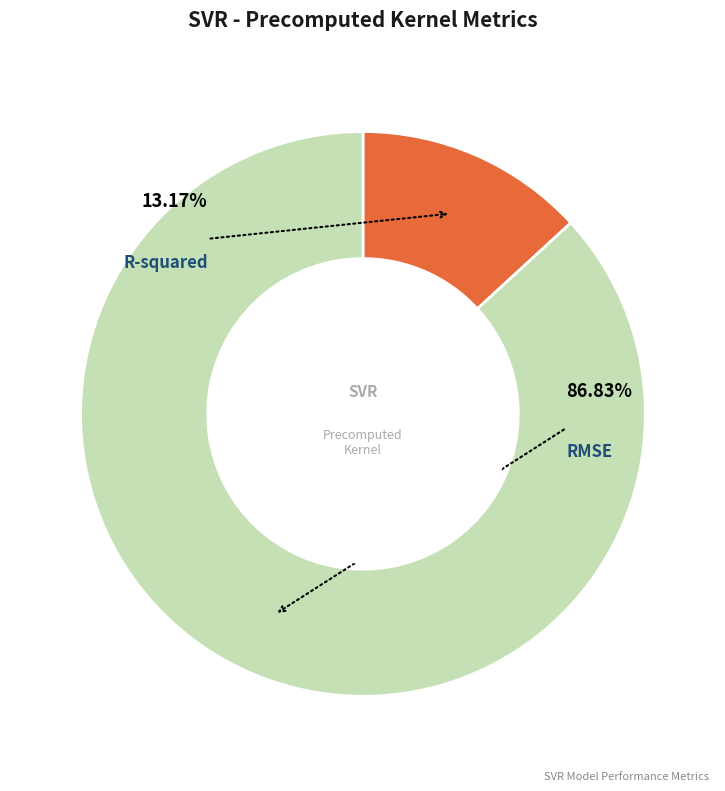

To the nearest percent, what portion does R-squared represent?

13%